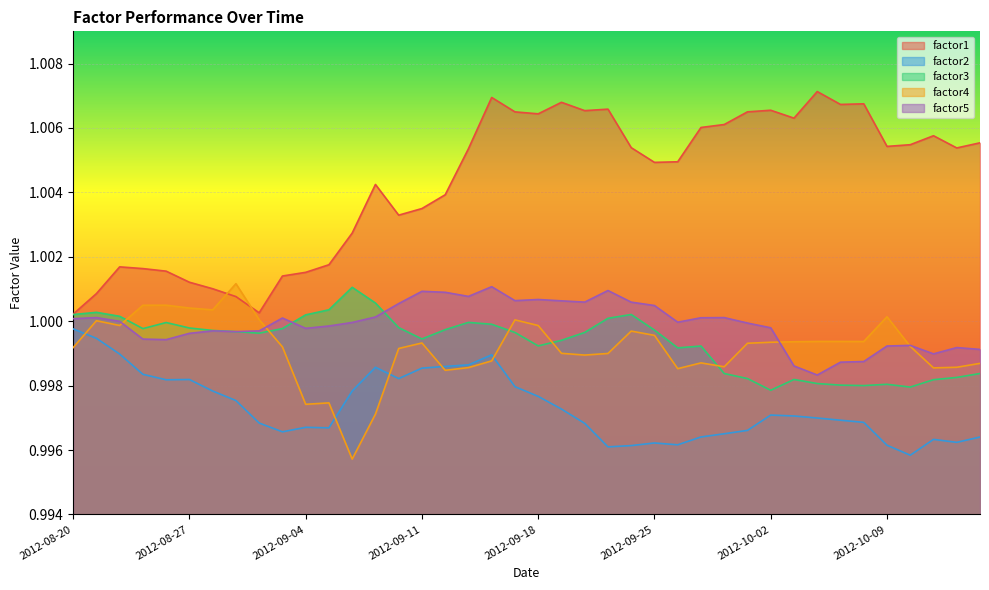

Reading right to left, extract all data points from this chart.

factor1: 1.0	1.0	1.0	1.0	1.0	1.0	1.0	1.0	1.0	1.0	1.0	1.0	1.0	1.0	1.0	1.0	1.0	1.0	1.0	1.0	1.0	1.0	1.0	1.0	1.0	1.0	1.0	1.0	1.0	1.0	1.0	1.0	1.0	1.0	1.0	1.0	1.0	1.0	1.0	1.0
factor2: 1.0	1.0	1.0	1.0	1.0	1.0	1.0	1.0	1.0	1.0	1.0	1.0	1.0	1.0	1.0	1.0	1.0	1.0	1.0	1.0	1.0	1.0	1.0	1.0	1.0	1.0	1.0	1.0	1.0	1.0	1.0	1.0	1.0	1.0	1.0	1.0	1.0	1.0	1.0	1.0
factor3: 1.0	1.0	1.0	1.0	1.0	1.0	1.0	1.0	1.0	1.0	1.0	1.0	1.0	1.0	1.0	1.0	1.0	1.0	1.0	1.0	1.0	1.0	1.0	1.0	1.0	1.0	1.0	1.0	1.0	1.0	1.0	1.0	1.0	1.0	1.0	1.0	1.0	1.0	1.0	1.0
factor4: 1.0	1.0	1.0	1.0	1.0	1.0	1.0	1.0	1.0	1.0	1.0	1.0	1.0	1.0	1.0	1.0	1.0	1.0	1.0	1.0	1.0	1.0	1.0	1.0	1.0	1.0	1.0	1.0	1.0	1.0	1.0	1.0	1.0	1.0	1.0	1.0	1.0	1.0	1.0	1.0
factor5: 1.0	1.0	1.0	1.0	1.0	1.0	1.0	1.0	1.0	1.0	1.0	1.0	1.0	1.0	1.0	1.0	1.0	1.0	1.0	1.0	1.0	1.0	1.0	1.0	1.0	1.0	1.0	1.0	1.0	1.0	1.0	1.0	1.0	1.0	1.0	1.0	1.0	1.0	1.0	1.0